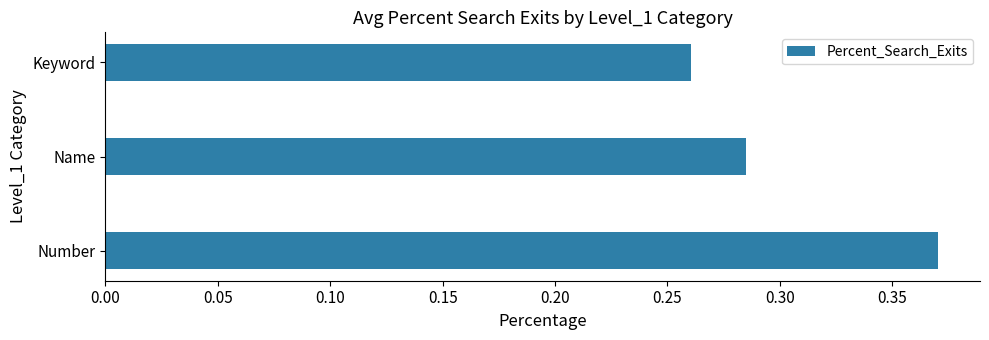

How many values are between 0 and 1?

3